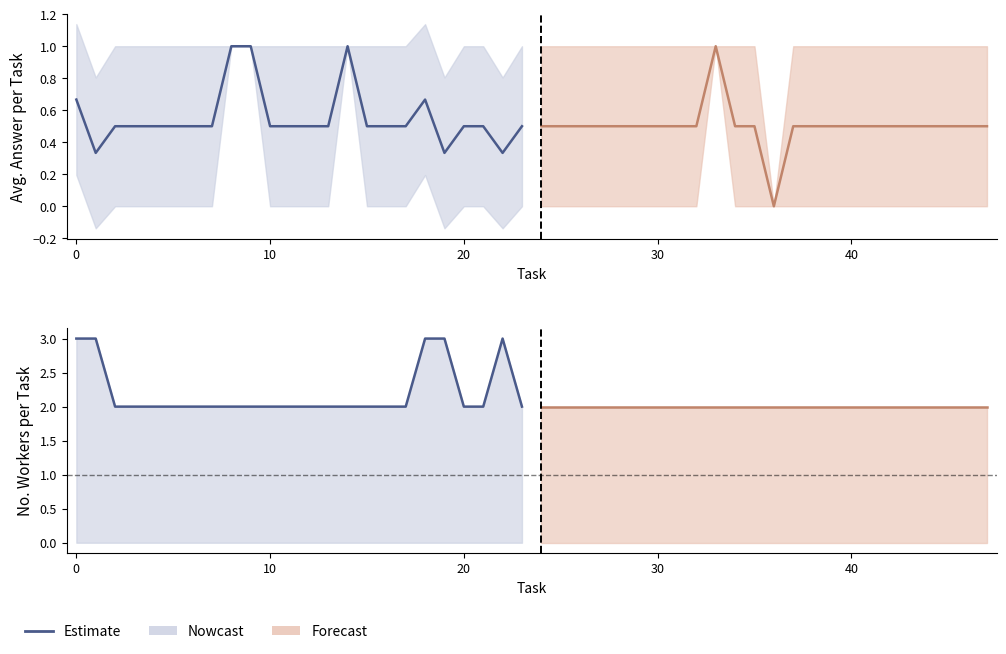

Which series has the widest spread of values?

Nowcast